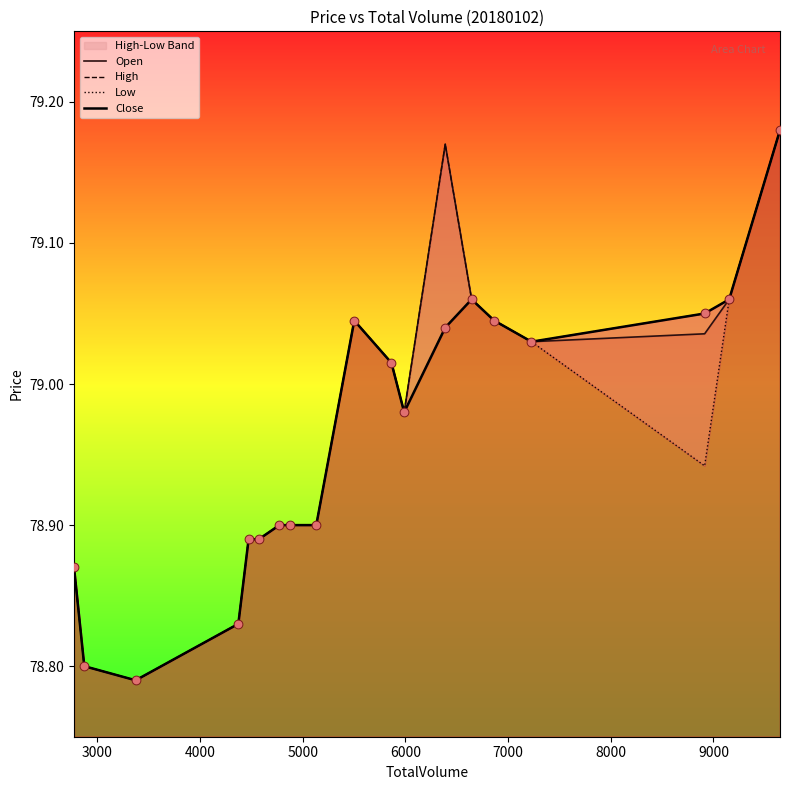

Is the value of Close at 6000 greater than the value of Open at 17?

No